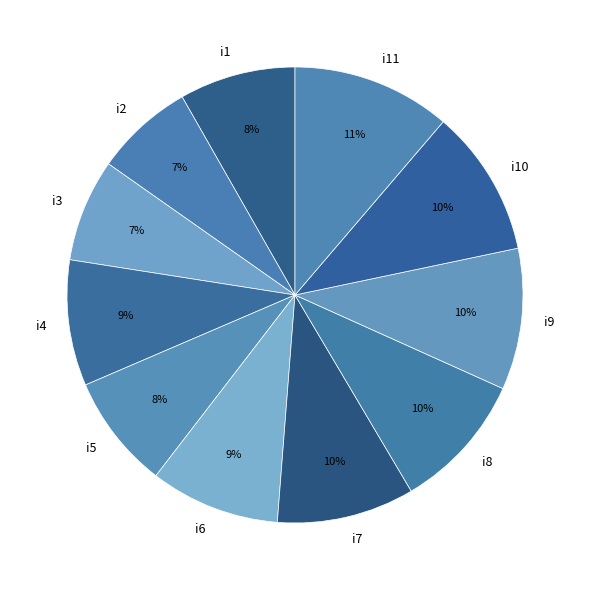

Is the sum of i5 and i11 greater than half?

No